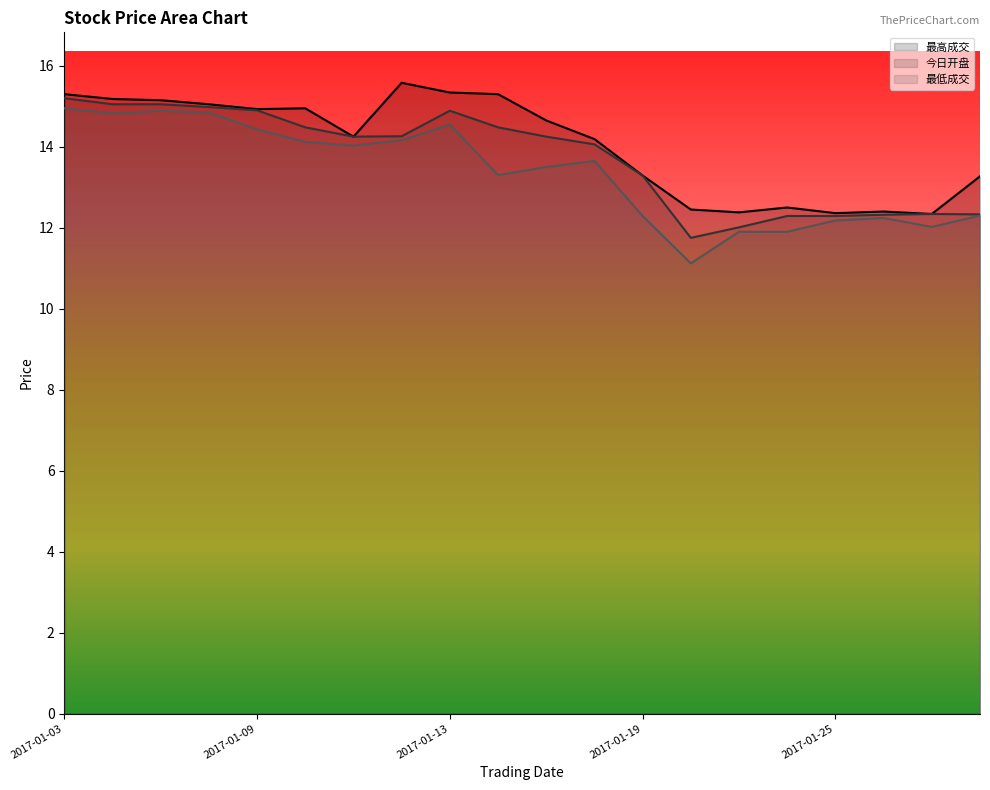

Does the chart have visible grid lines?

No